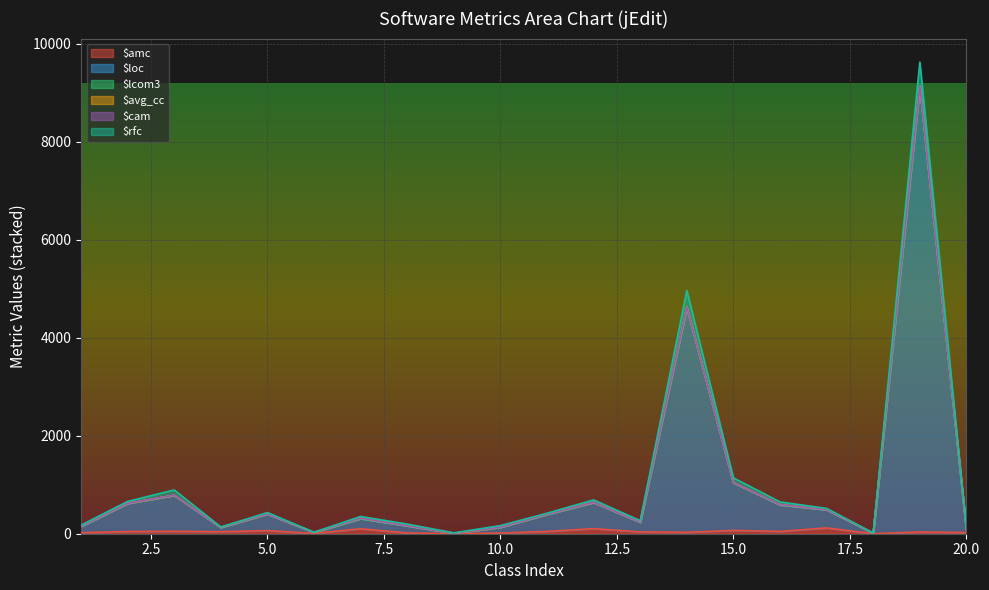

How many categories are shown in the chart?

20